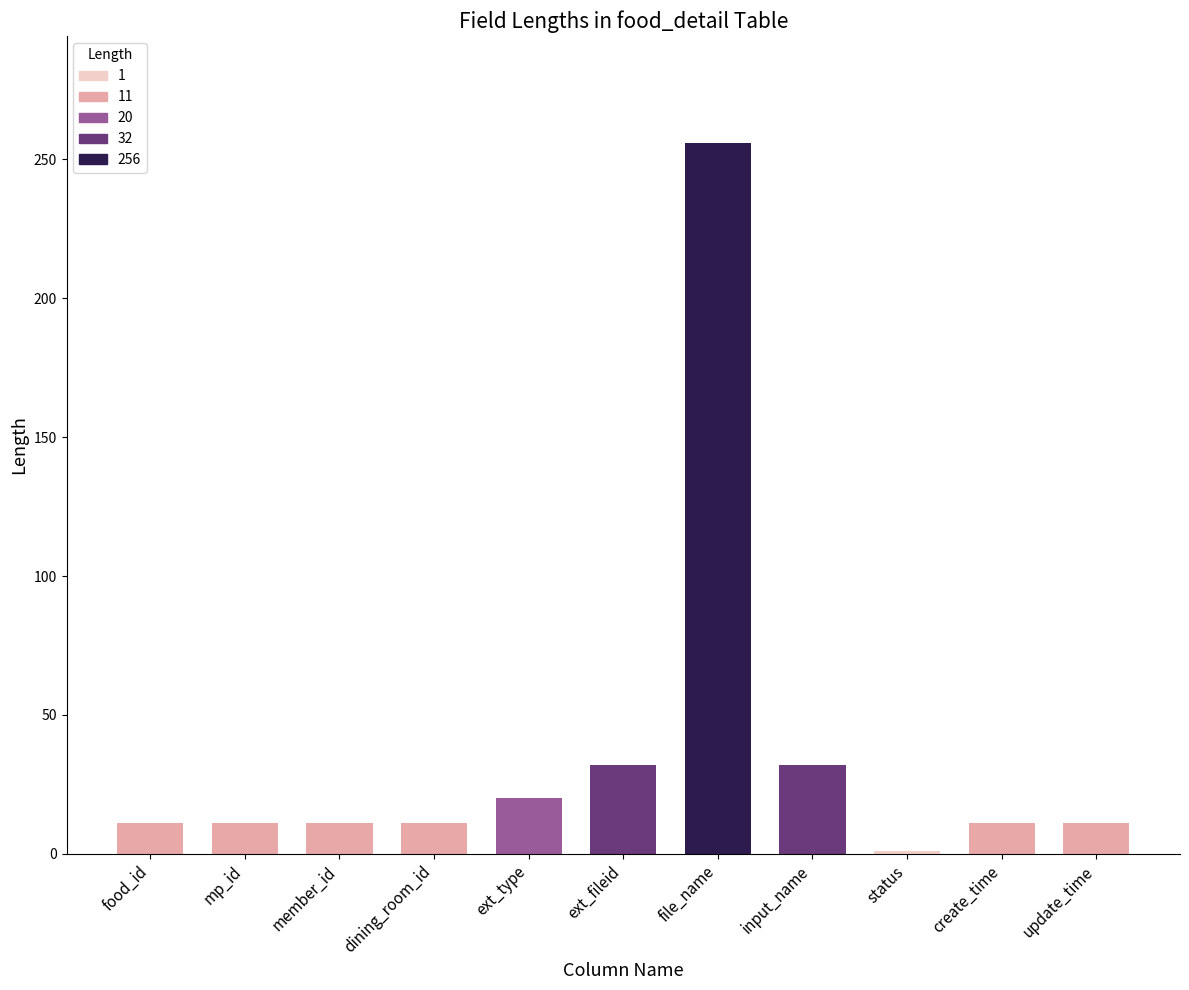

Does the chart contain stacked bars?

No